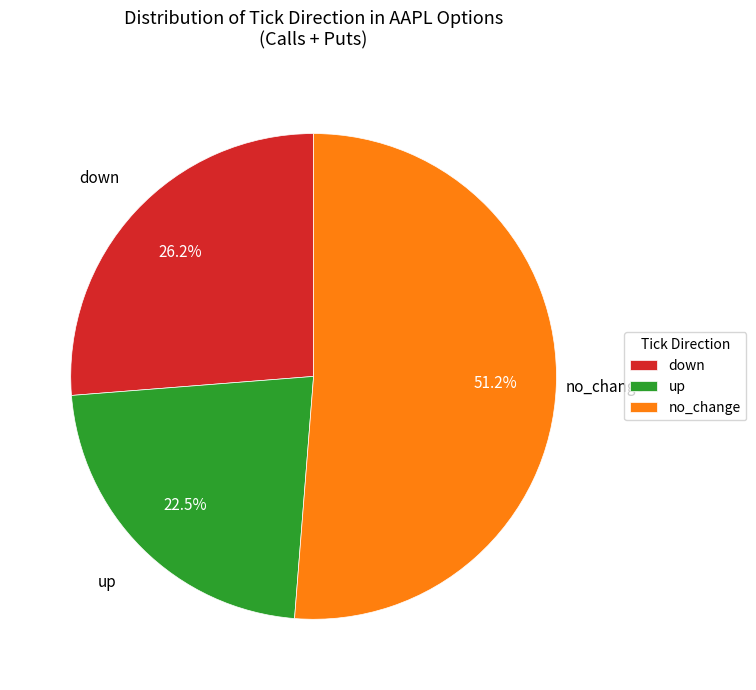

Count the number of slices in the pie.

3